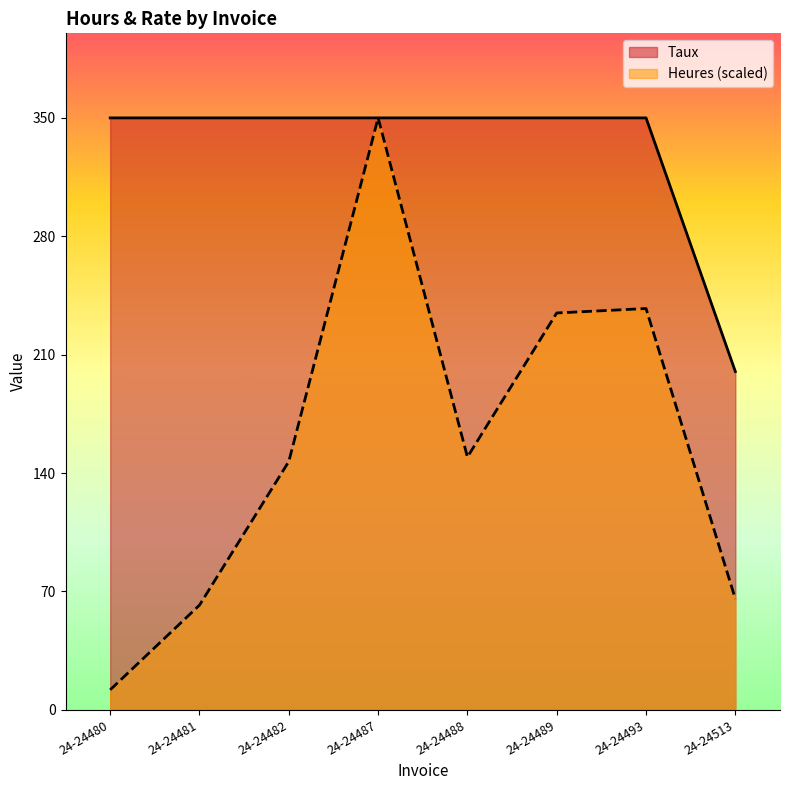

Which label corresponds to the largest value in the chart?

24-24480